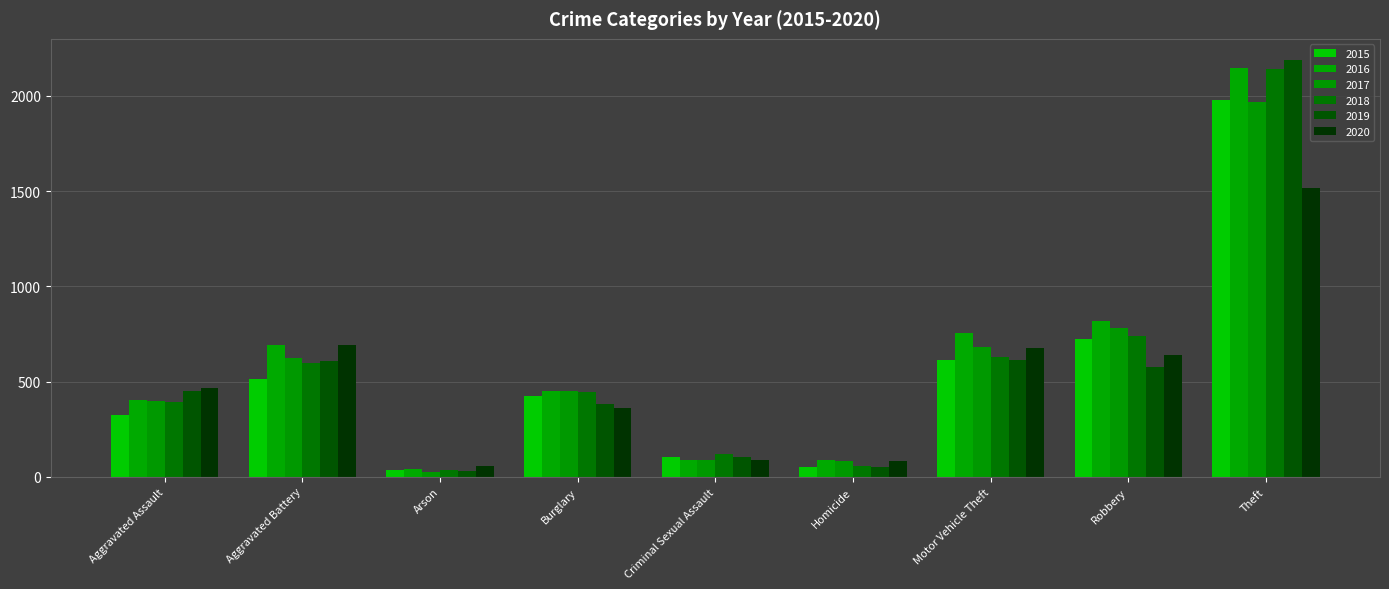

Is the value of 2015 at Homicide greater than the value of 2017 at Arson?

Yes